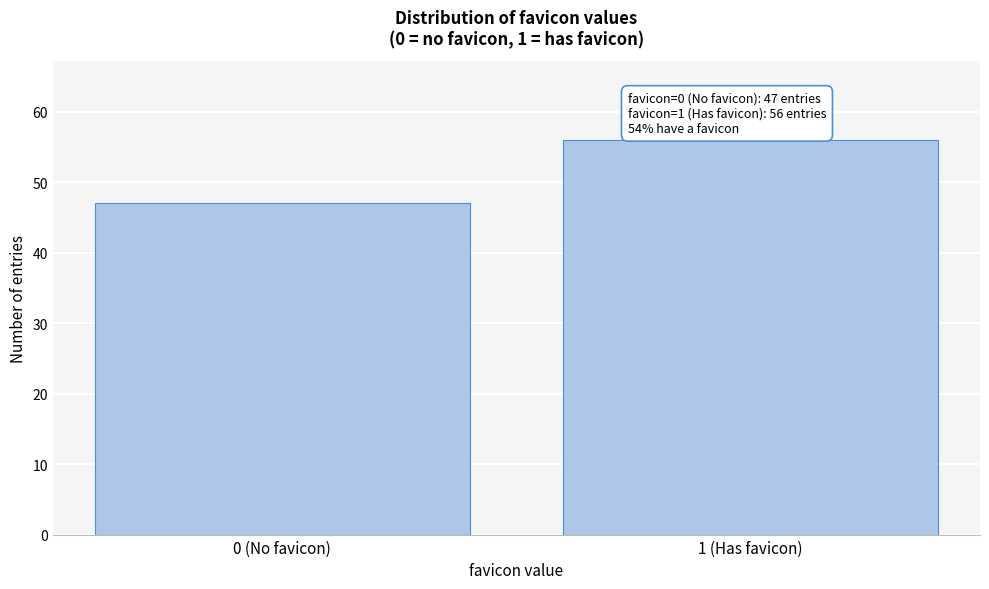

Reading left to right, list all the values displayed in this chart.

47	56